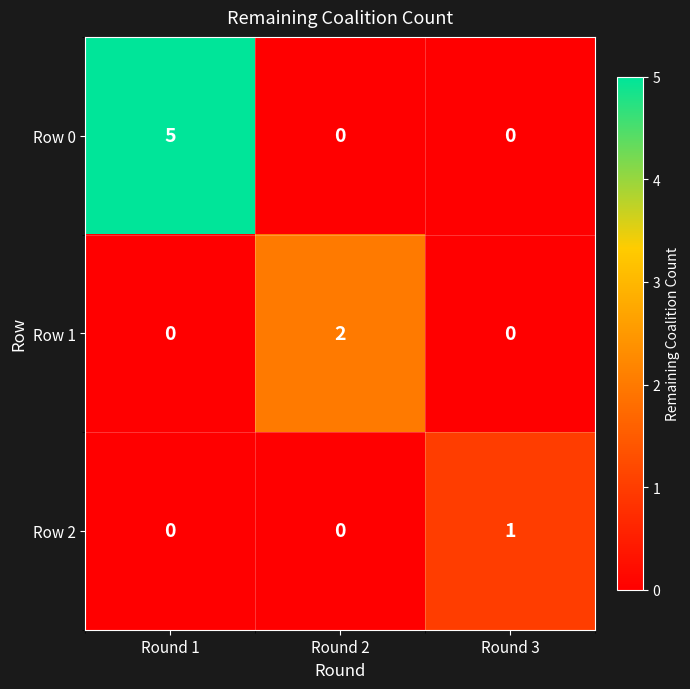

List the series in order of their peak value, highest first.

Row 0, Row 1, Row 2